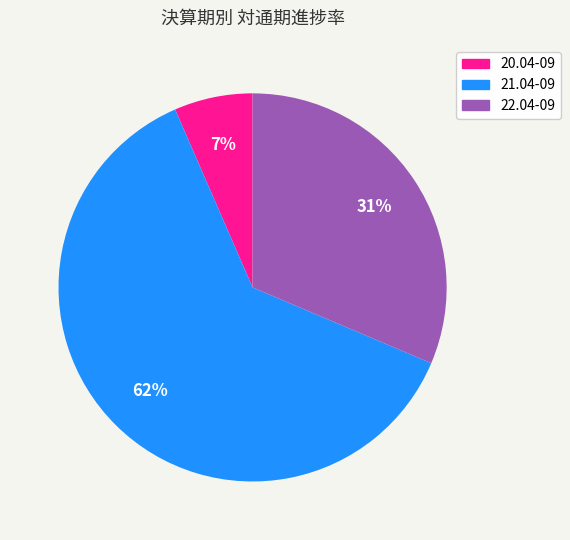

Count the number of slices in the pie.

3